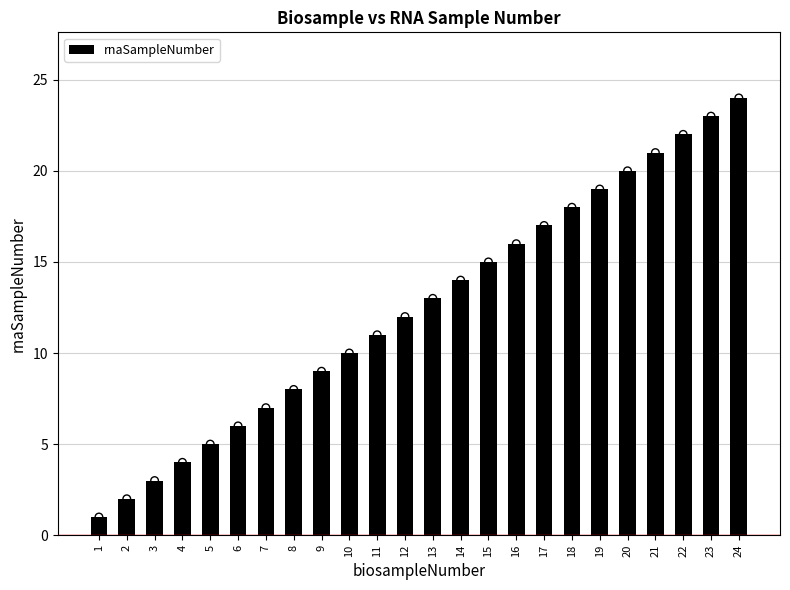

Approximately how many times larger is the value at 13 compared to 5?

2.6